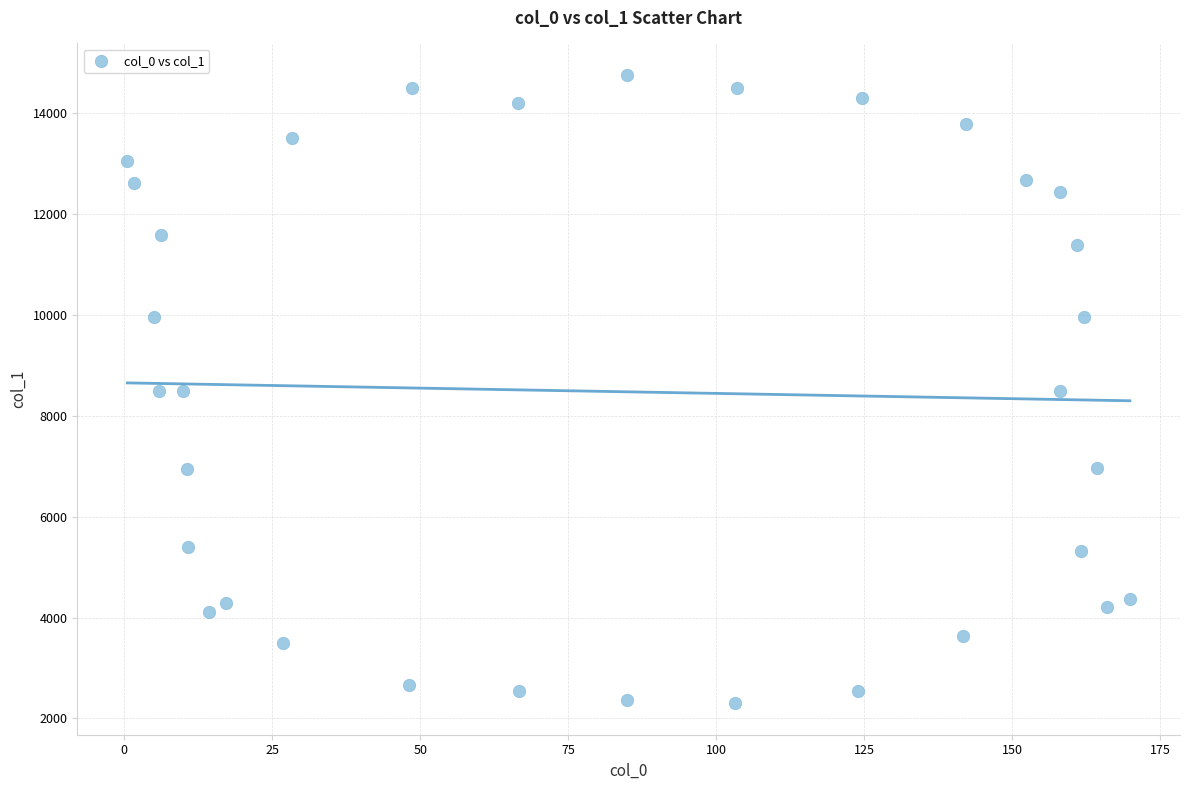

What is the range of X values (max minus min)?

169.4